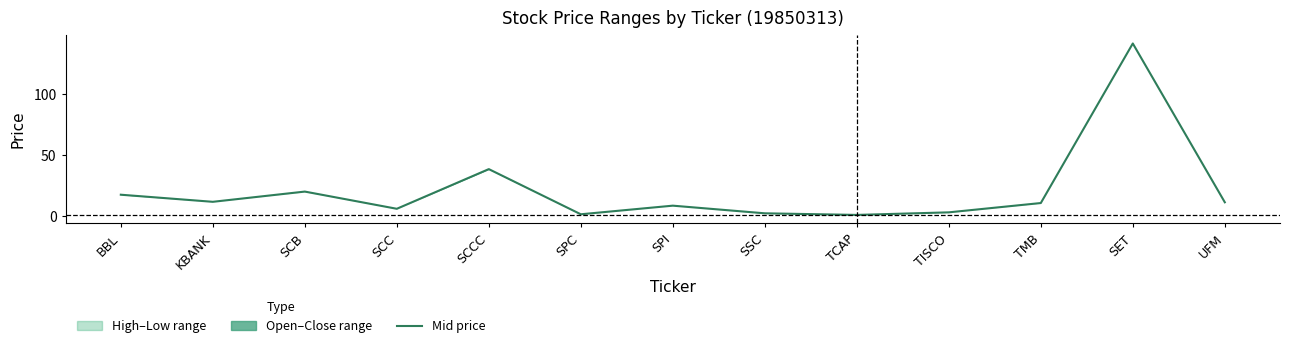

What position from the left is UFM?

13